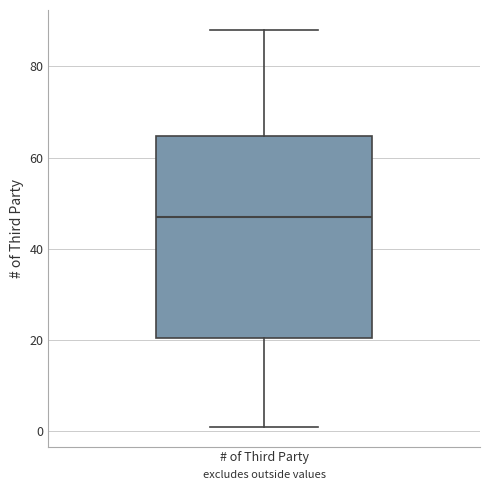

Where is the lower edge of the box for # of Third Party on the y-axis? The values are not printed on the chart, so give them approximately, as read against the axis.

20